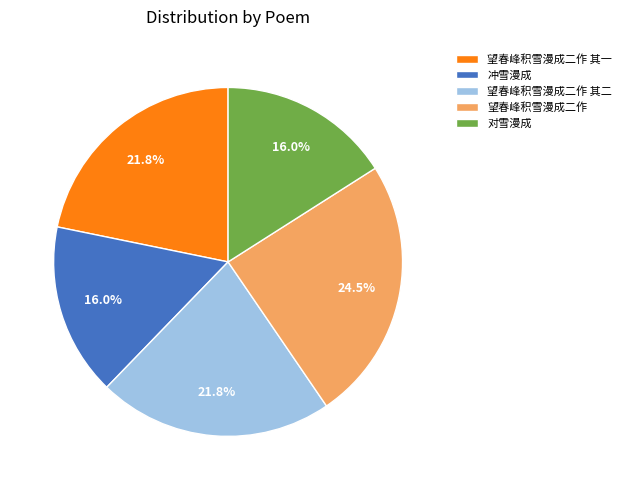

What percentage do 望春峰积雪漫成二作 其一 and 对雪漫成 together represent?

37.8%